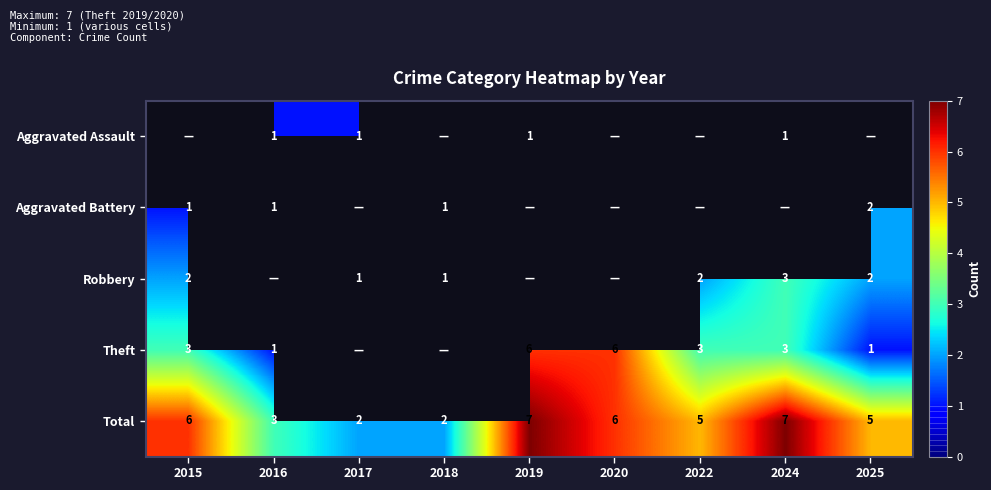

The Total series shows 6 at 2015. True or false?

True